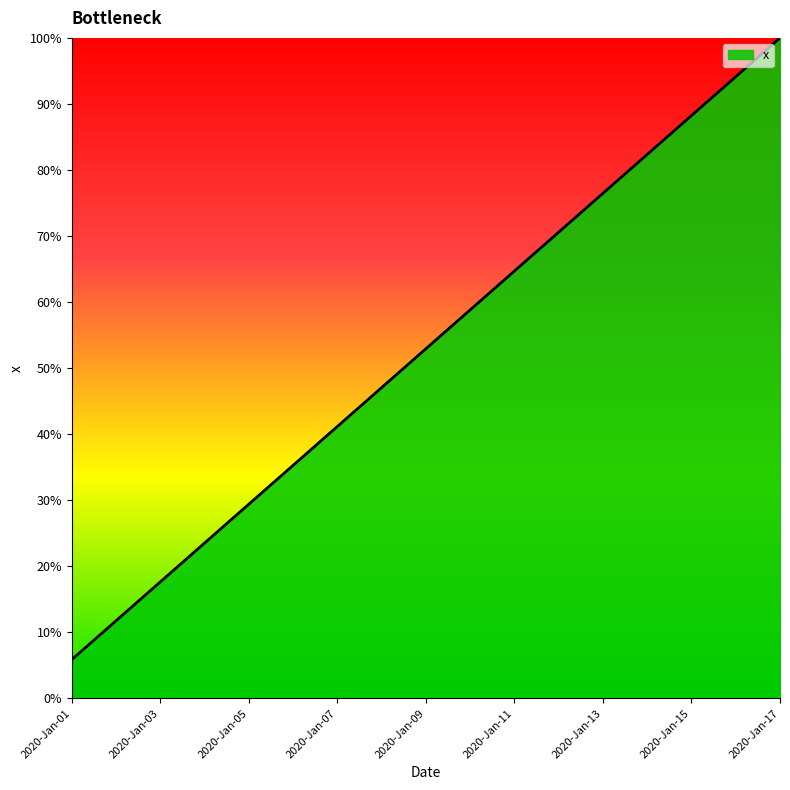

What is the sum of all values?

900.0